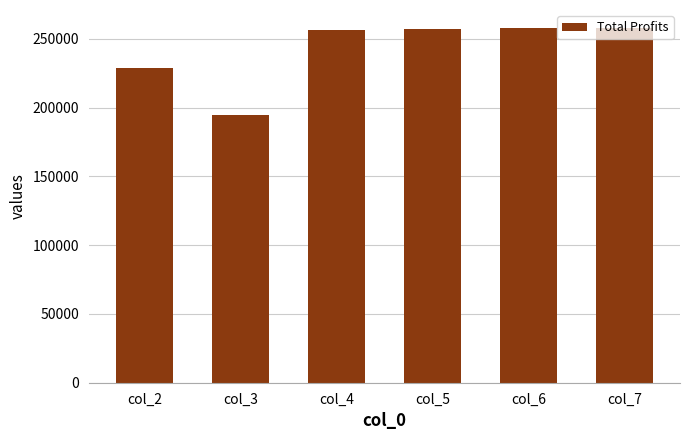

How many data points are above 257207?

3